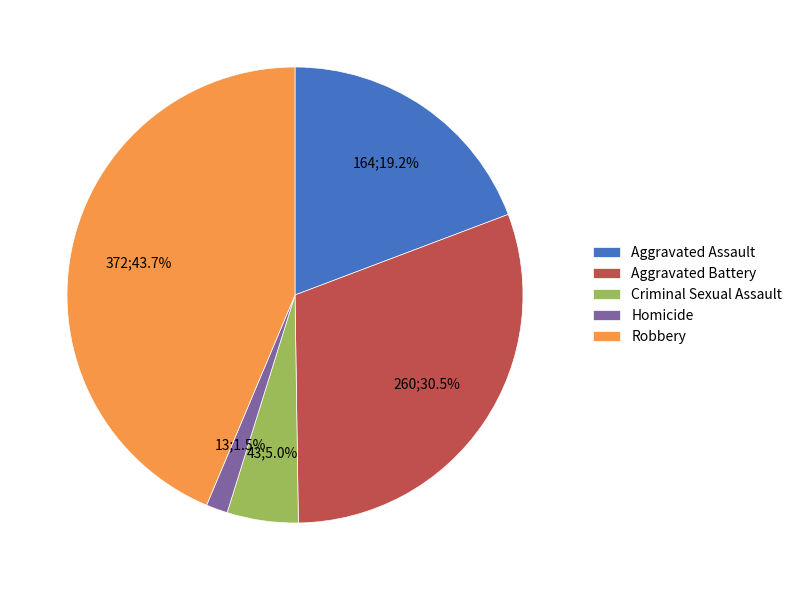

To the nearest percent, what percentage of the pie is Aggravated Assault?

19%